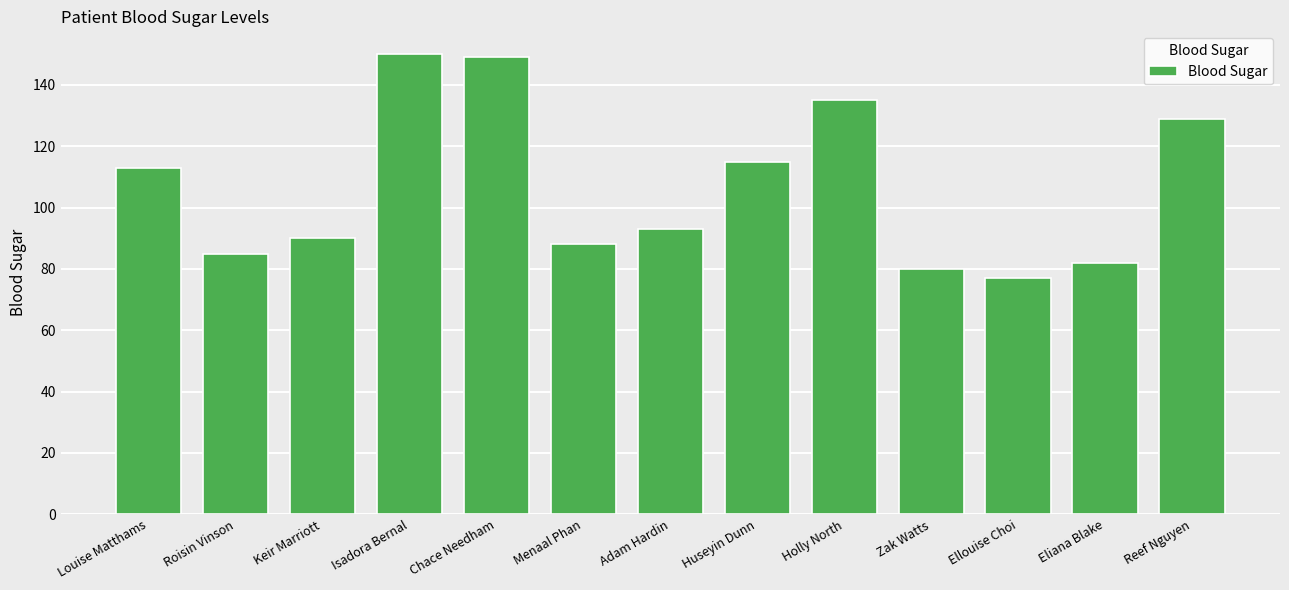

Which category has the lowest value across all series?

Ellouise Choi